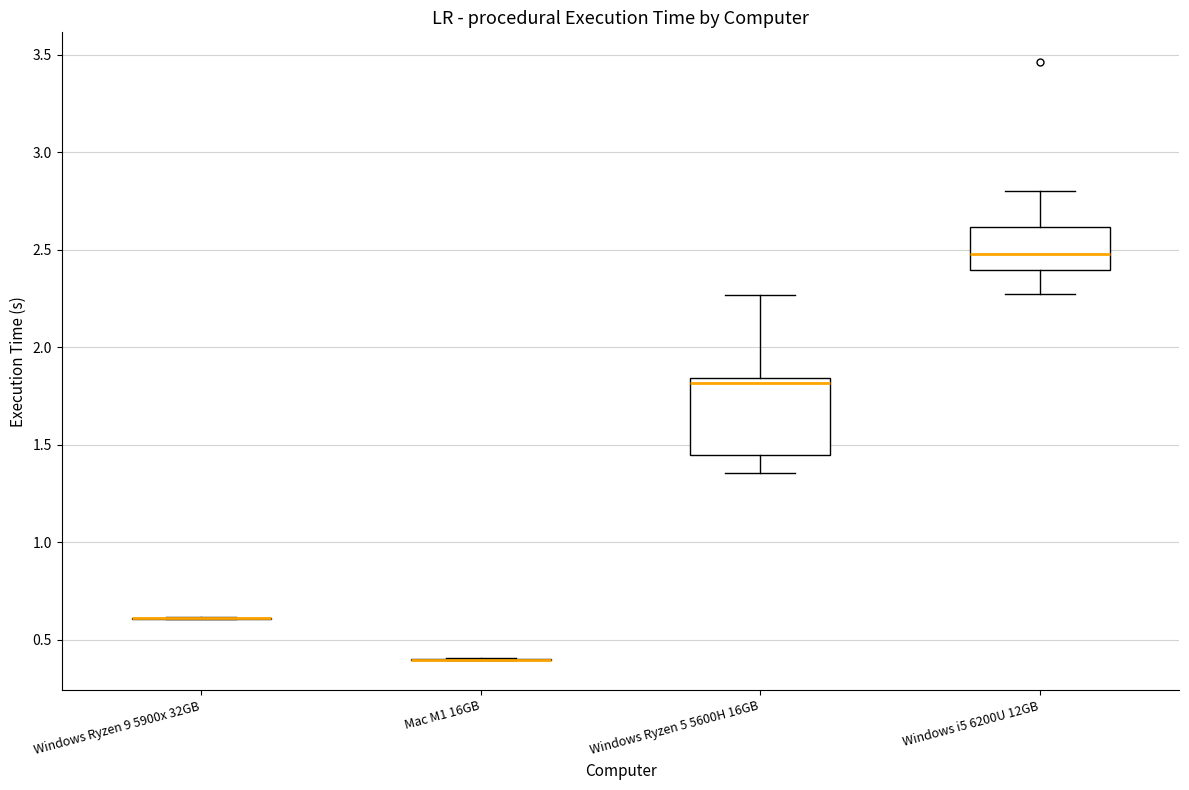

Reading left to right, read every box against the y-axis: the position of its median line, the range the box covers, and the ends of its whiskers. The values are not printed on the chart, so give them approximately, as read against the axis.

Windows Ryzen 9 5900x 32GB: box collapsed to a line at 0.60, whiskers 0.60 to 0.60
Mac M1 16GB: box collapsed to a line at 0.40, whiskers 0.40 to 0.40
Windows Ryzen 5 5600H 16GB: median 1.80, box 1.45 to 1.85, whiskers 1.35 to 2.25
Windows i5 6200U 12GB: median 2.50, box 2.40 to 2.60, whiskers 2.25 to 2.80